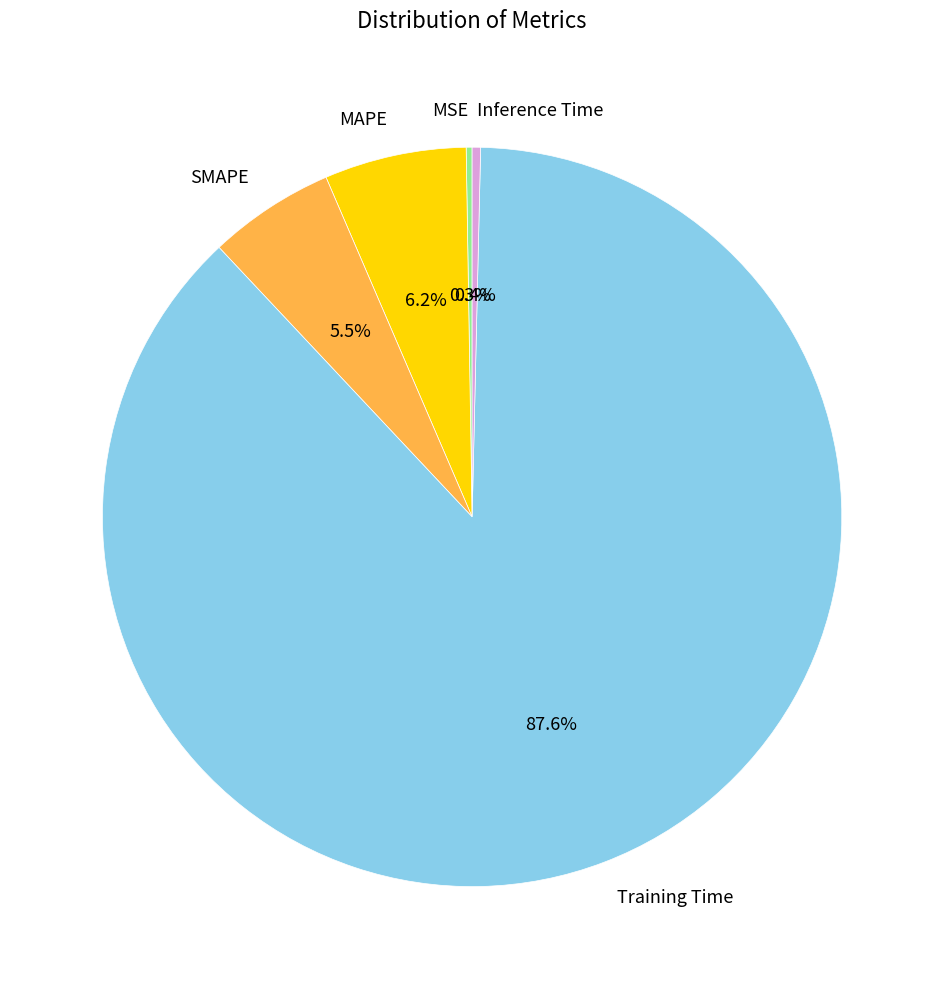

What portion of the pie excludes Inference Time?

99.6%